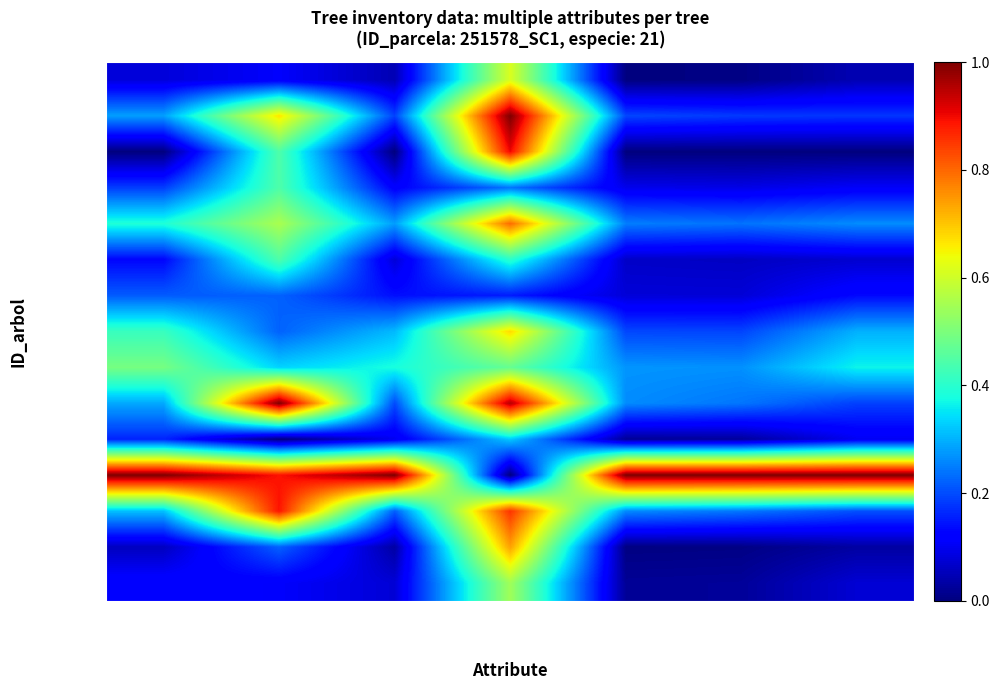

At which category is the sum across all series the highest?

bal